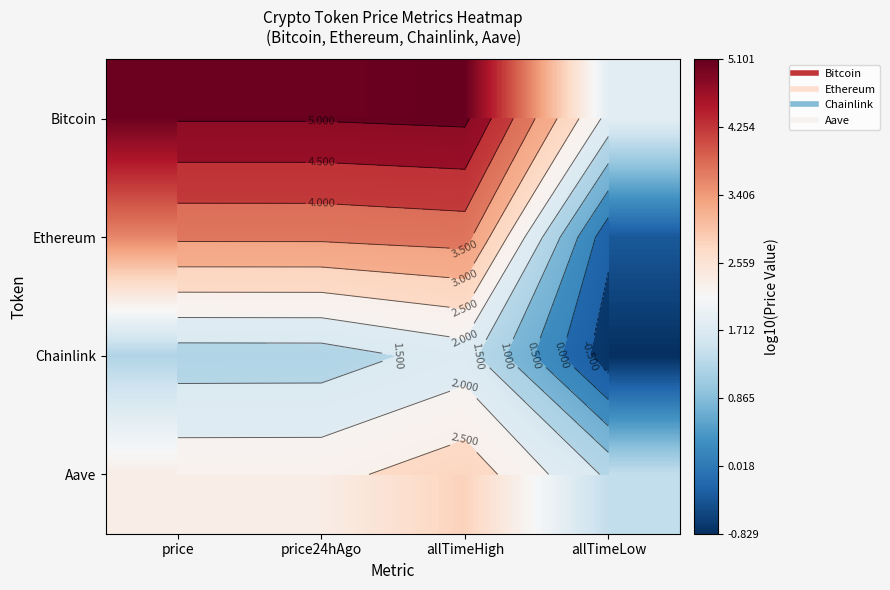

The value of Aave at allTimeLow is 0.4. True or false?

False